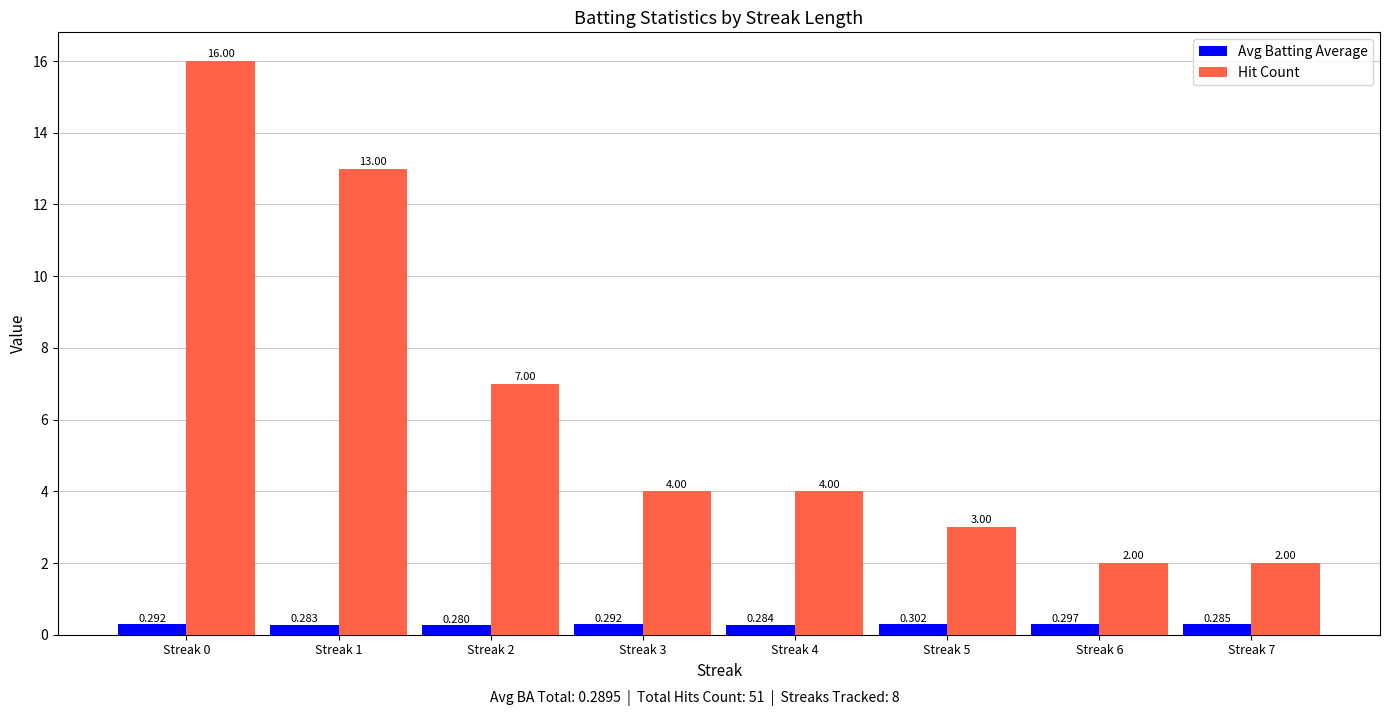

What is the sum of the Avg Batting Average values at Streak 1 and Streak 7?

0.6